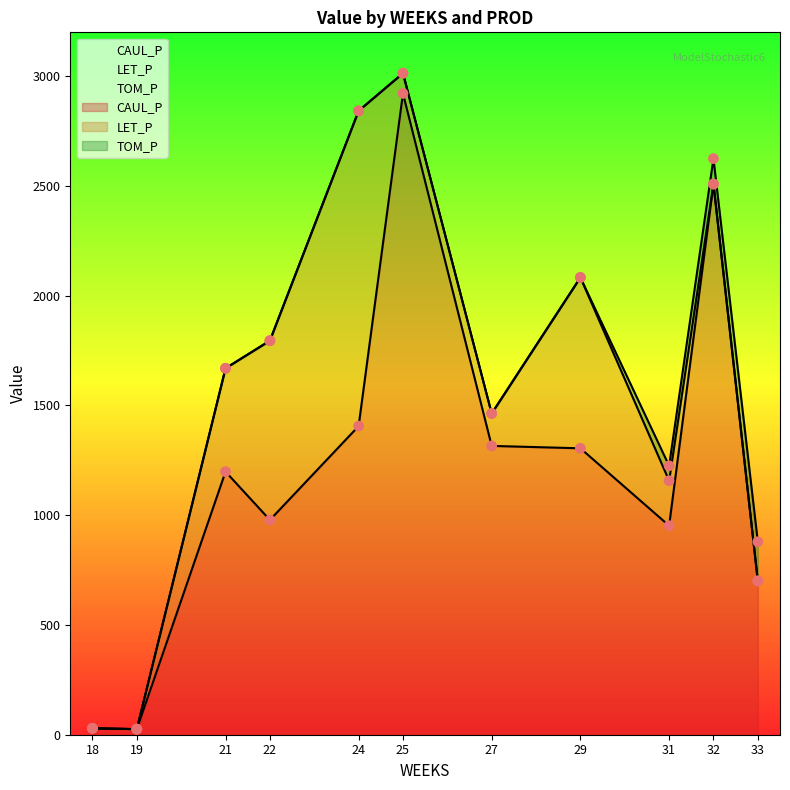

Which series has the largest total across all categories?

CAUL_P